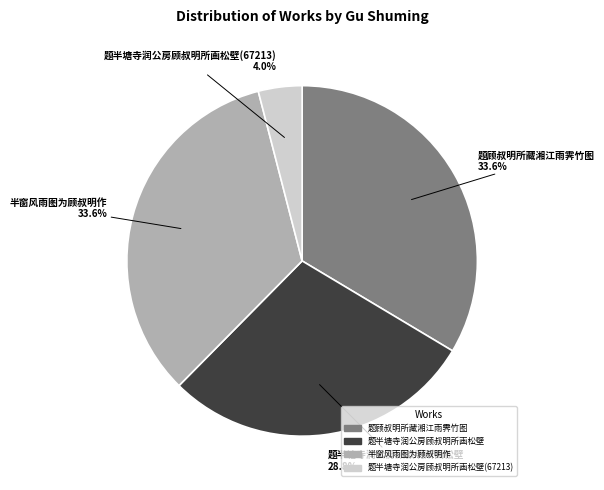

Is there a majority slice in this chart?

No